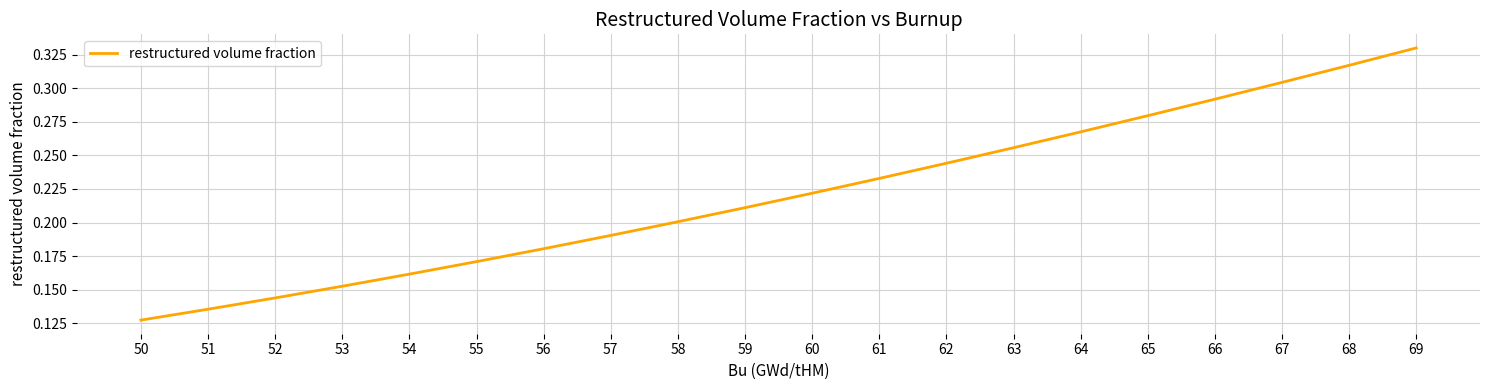

The value at 57 is 0.2. True or false?

True